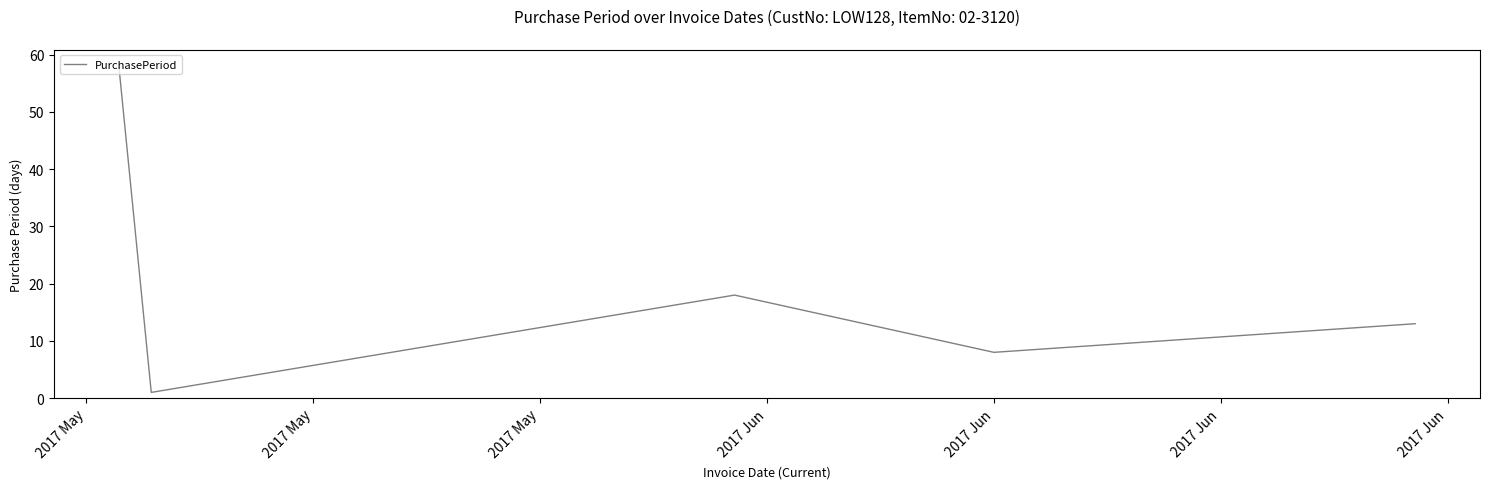

How many interior local peaks (higher than both neighbors) does the data have?

1